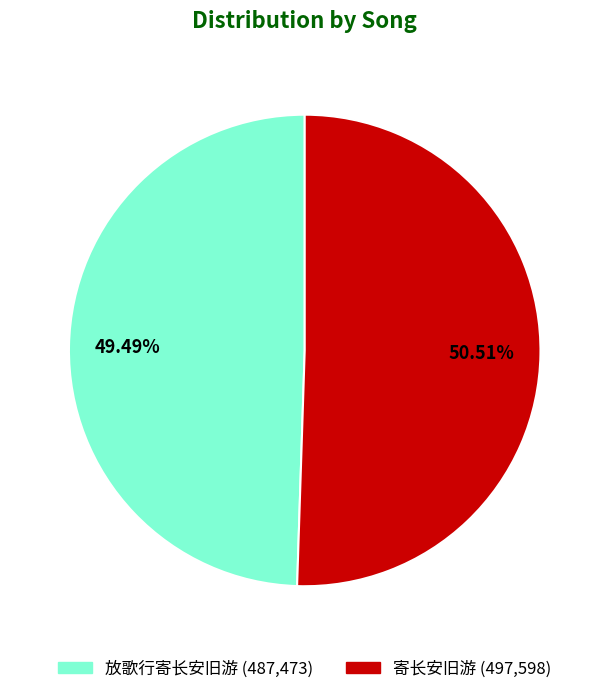

How many slices are in this pie chart?

2